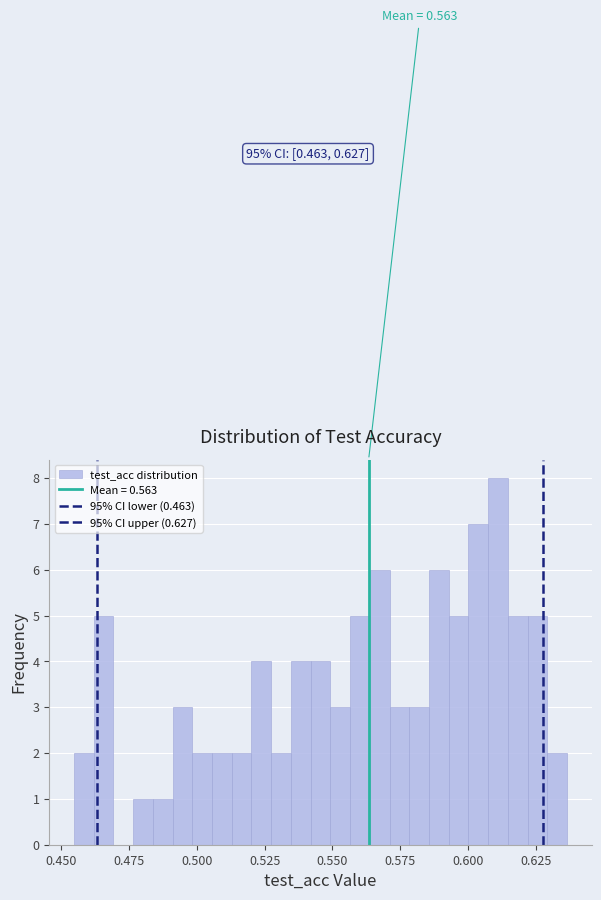

Read against the x-axis, roughly where is the centre of the tallest bar?

0.610